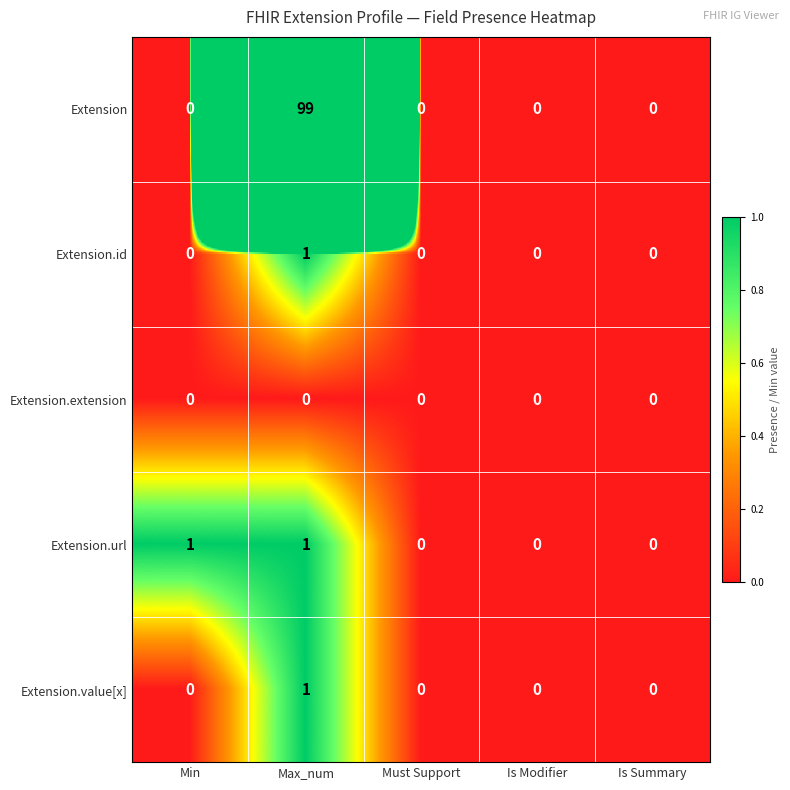

How many positive values does the Extension.url series have?

2